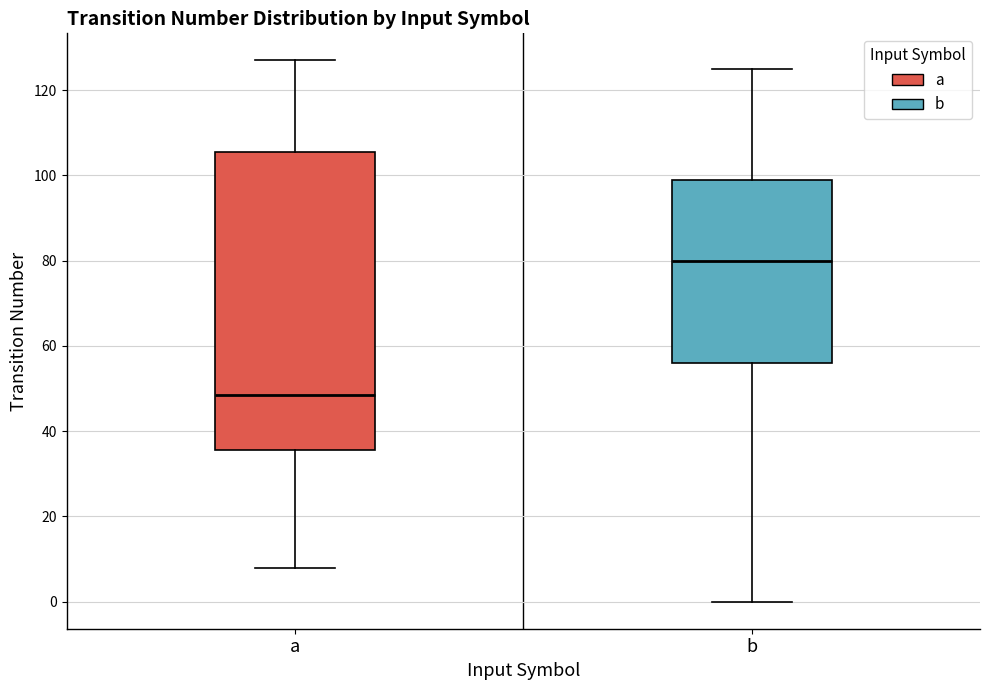

Which box has the highest median line?

b